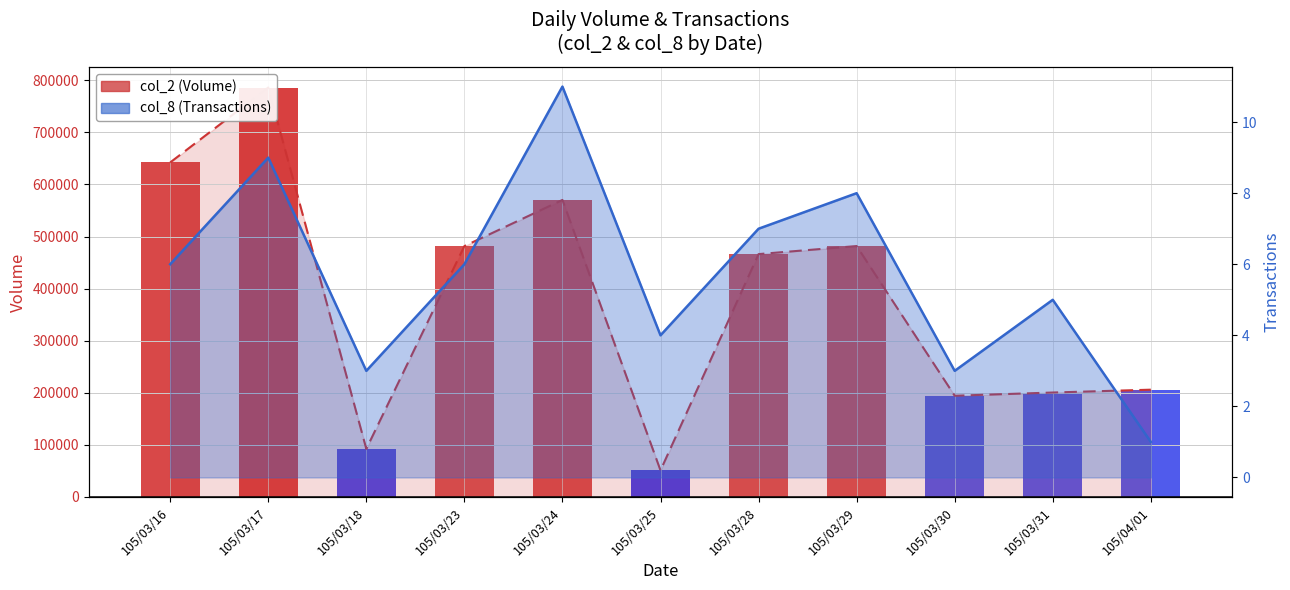

How many groups of bars are there?

11